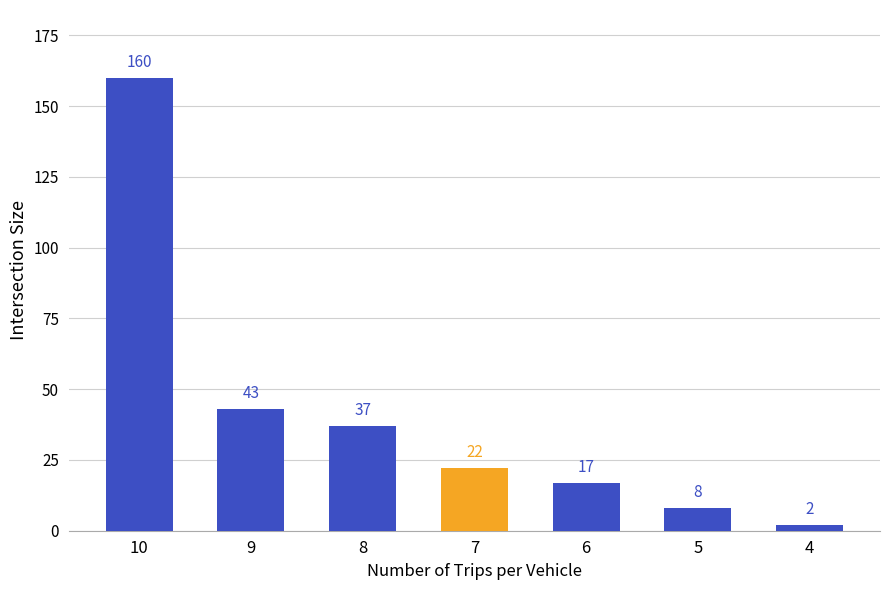

Count the number of data series in this chart.

1